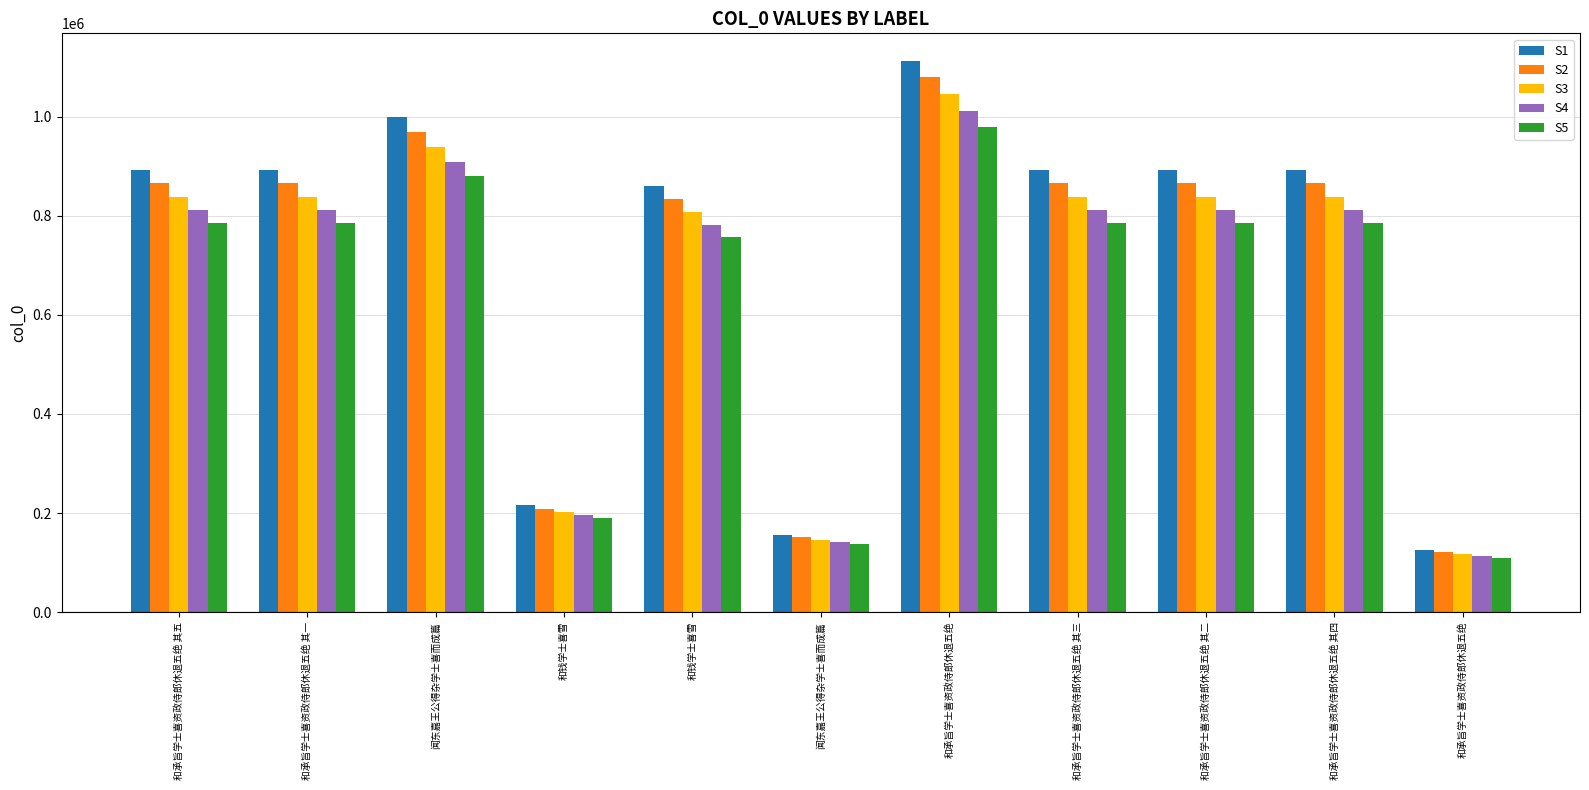

What are all the series names shown in the legend?

S1, S2, S3, S4, S5